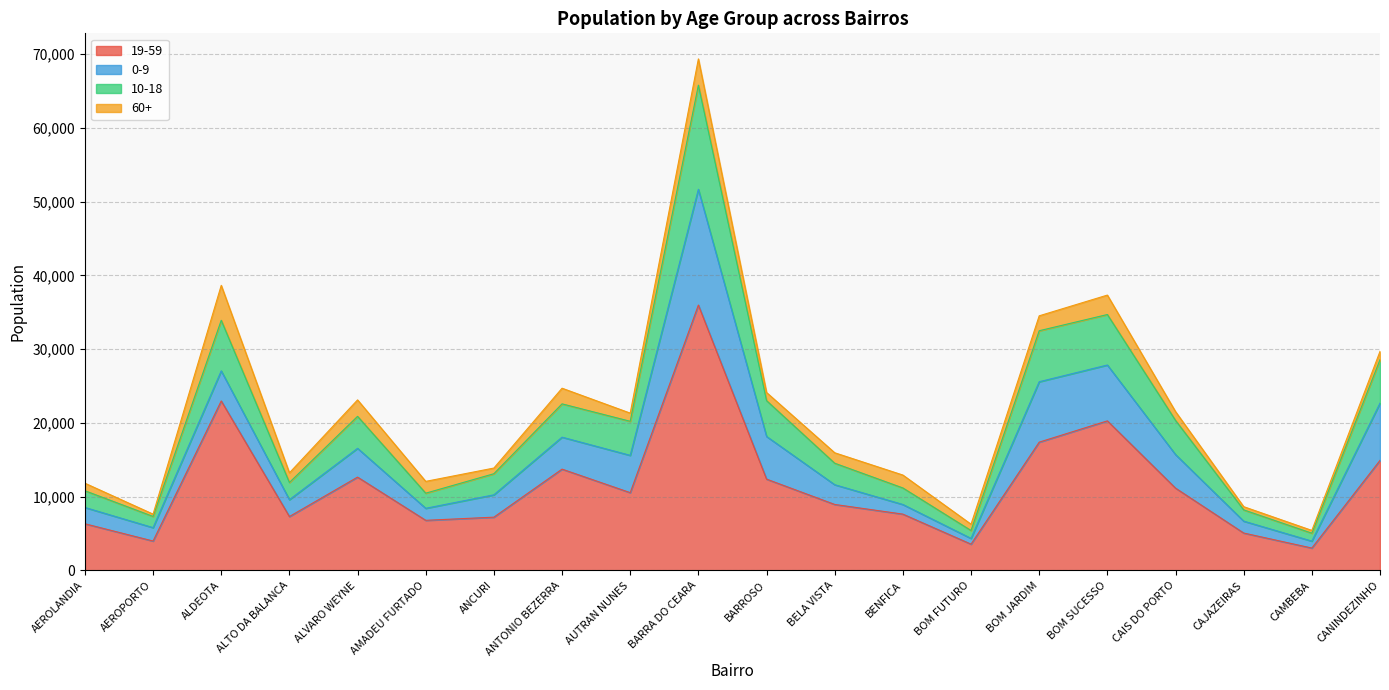

What is the greatest value displayed?

65769